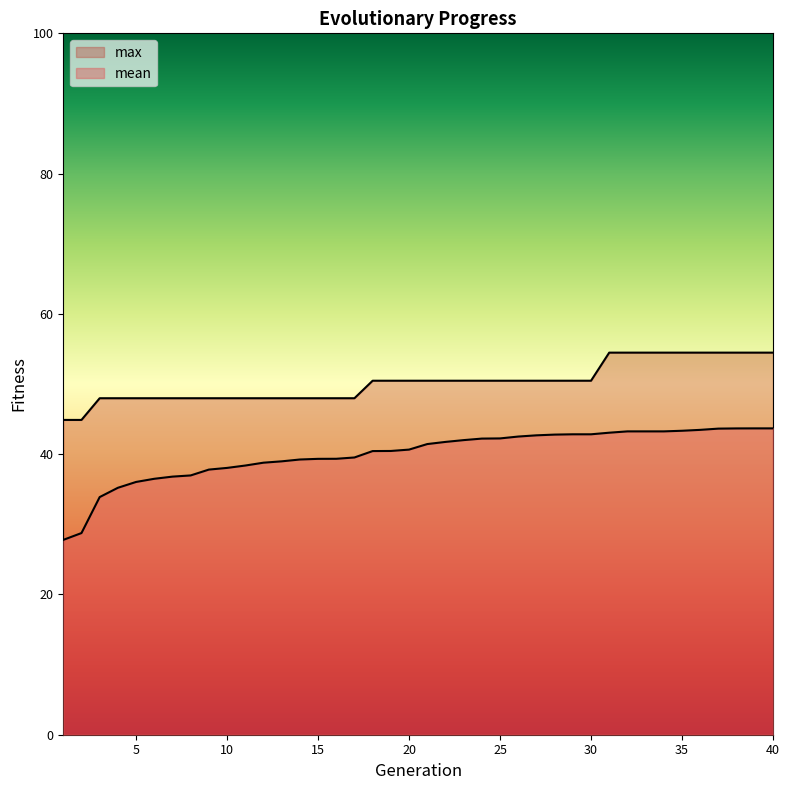

Is the value of mean at 27 greater than the value of max at 37?

No